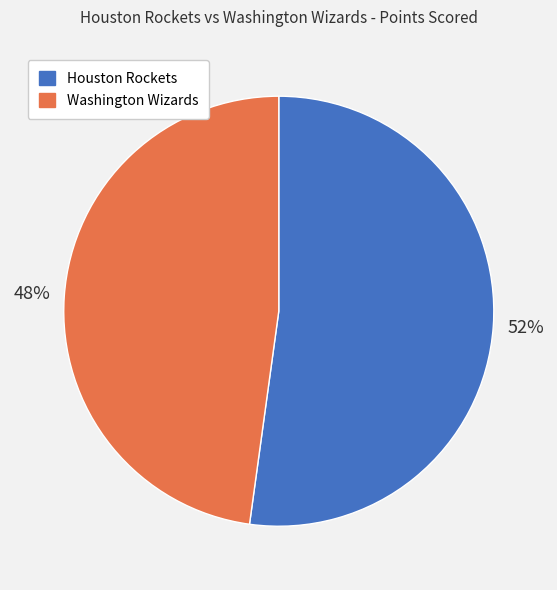

To the nearest percent, what portion does Houston Rockets represent?

52%